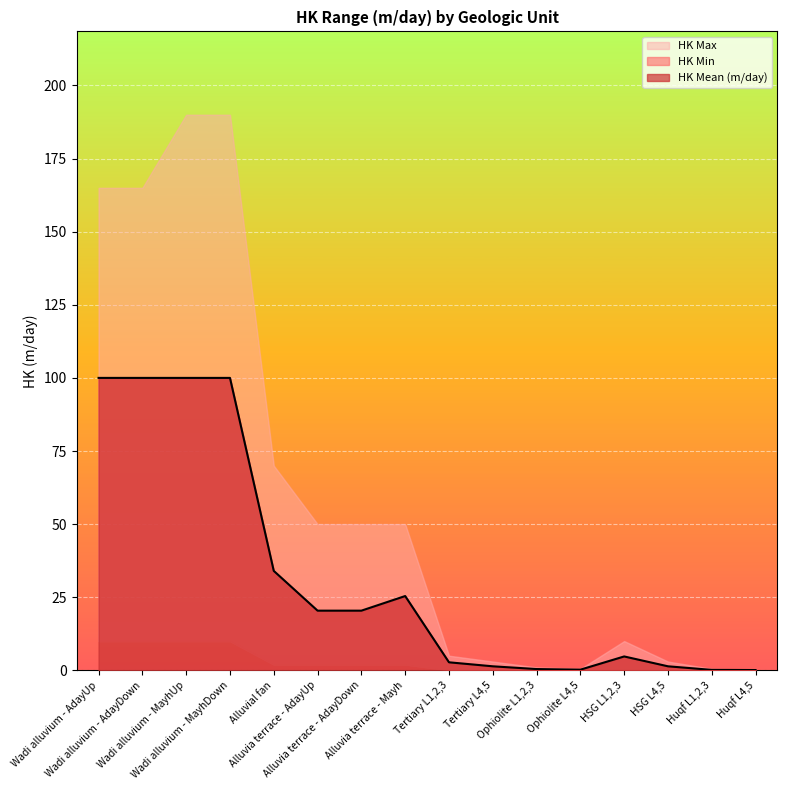

What is the label of the 9th point from the left?

Tertiary L1,2,3